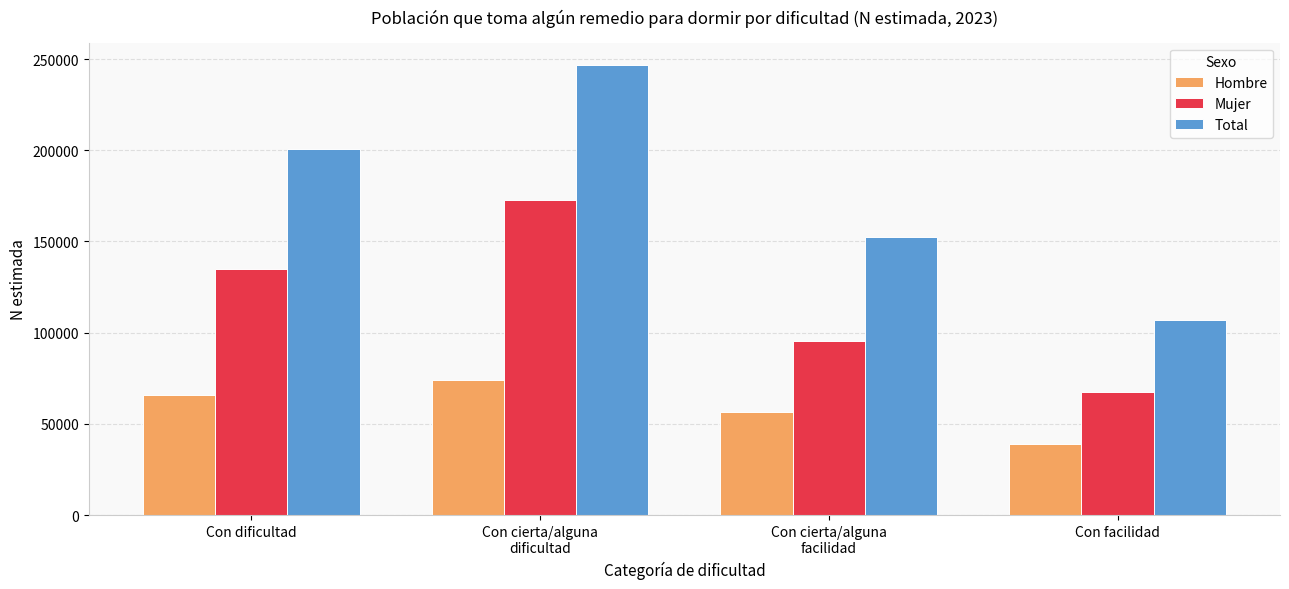

True or false: Mujer has a value of 172568 at Con cierta/alguna
dificultad.

True